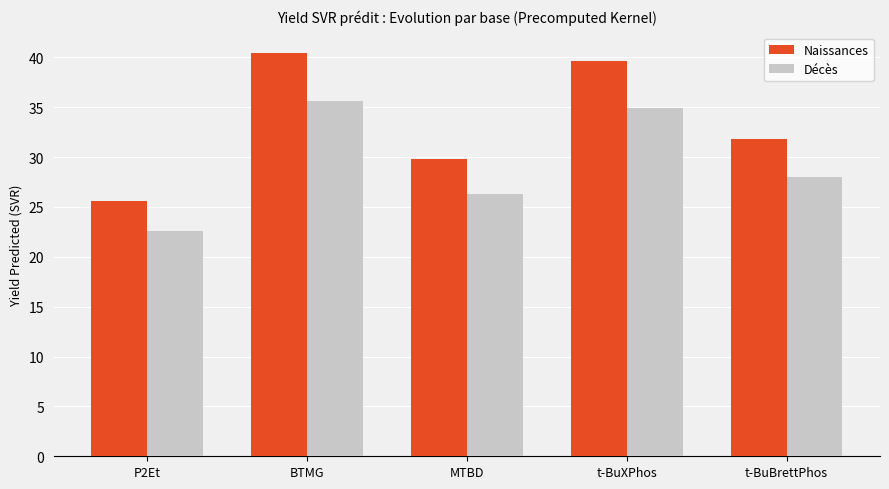

What is the minimum value shown in the chart?

22.6